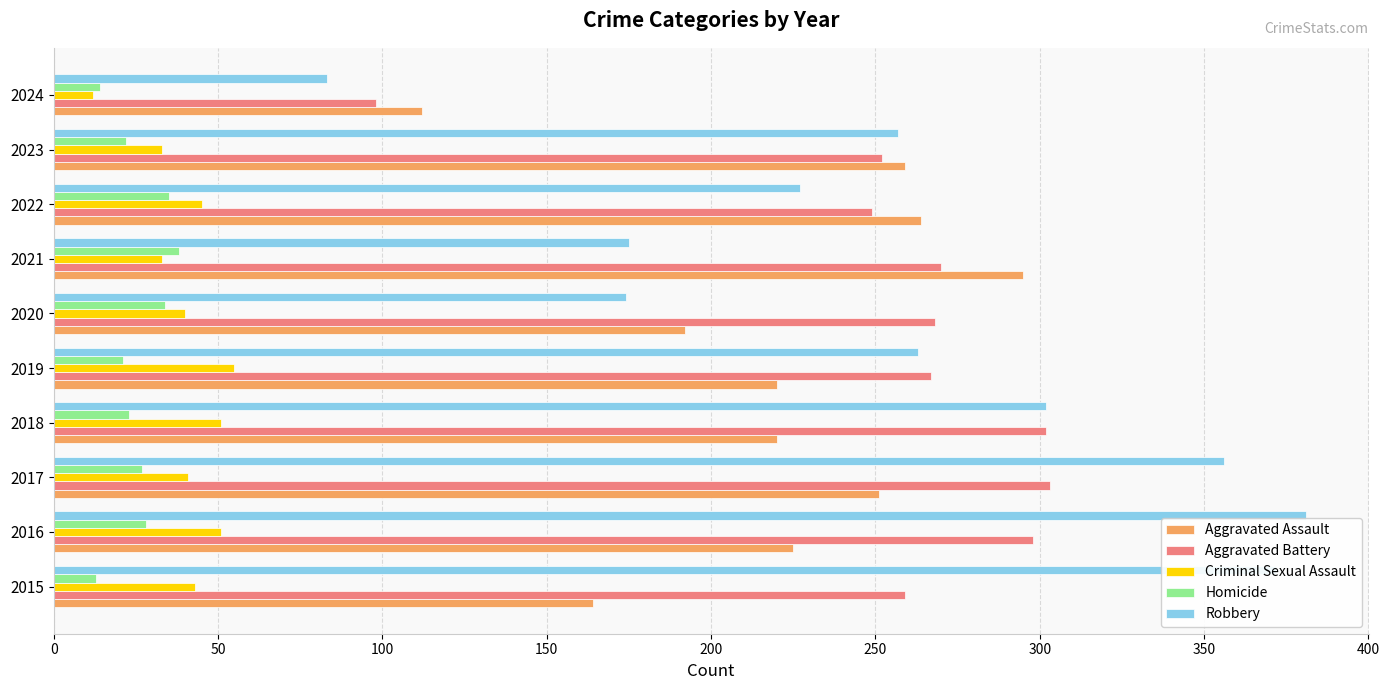

What is the approximate value of Homicide at 2021?

38